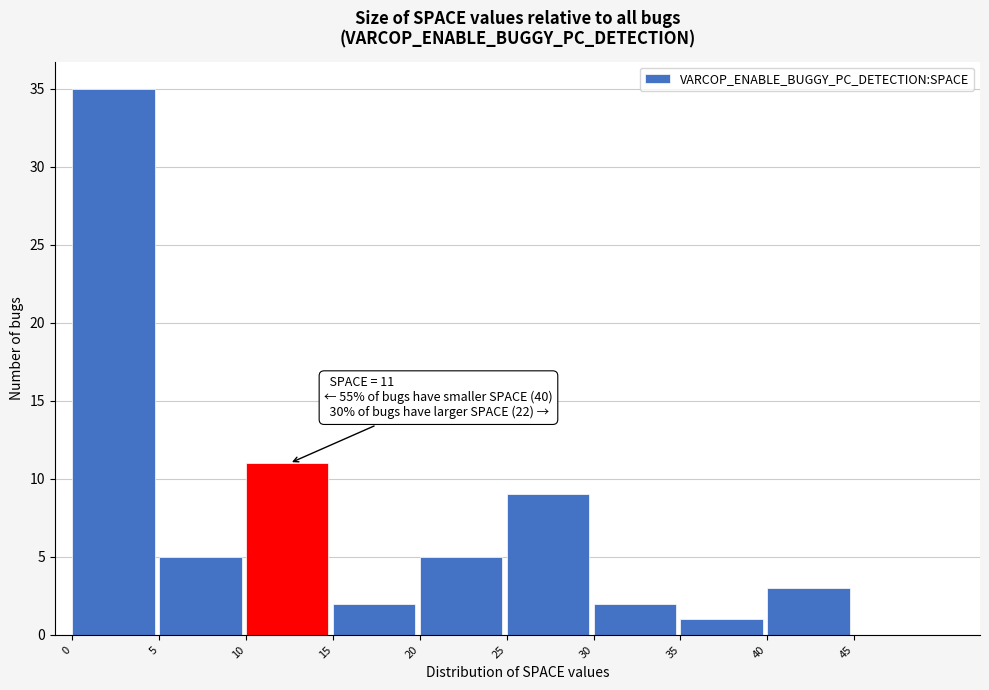

Which range on the x-axis has the tallest bar?

0 to 5